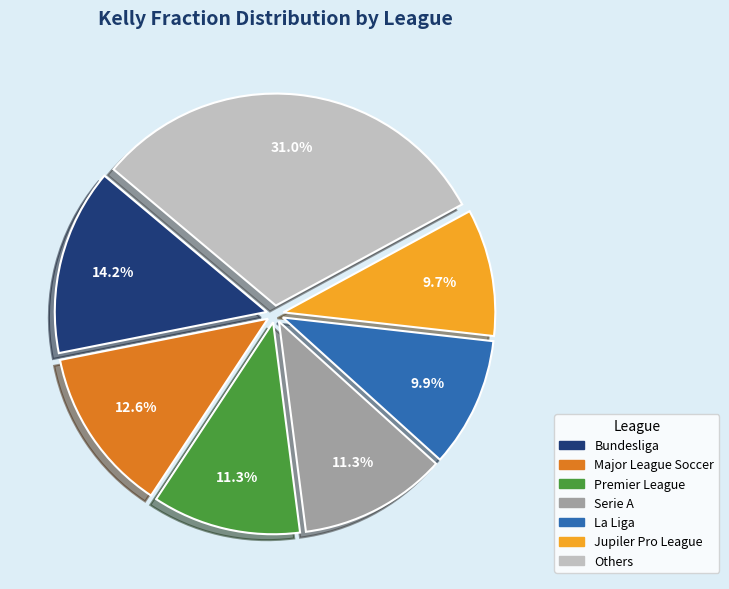

Is there any slice that represents more than half of the pie?

No